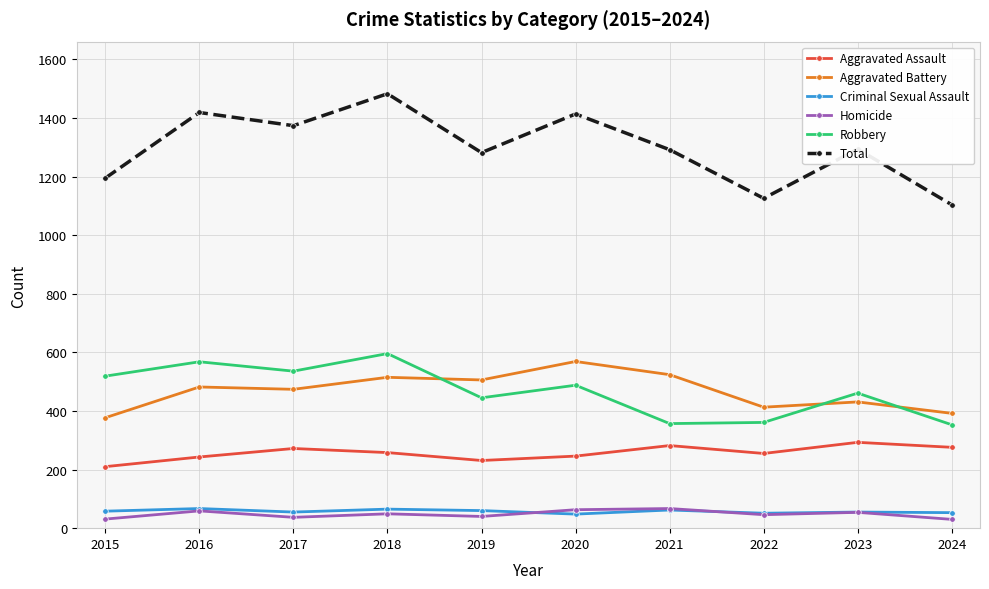

In Aggravated Assault, how many points are higher than both neighbors (excluding endpoints)?

3